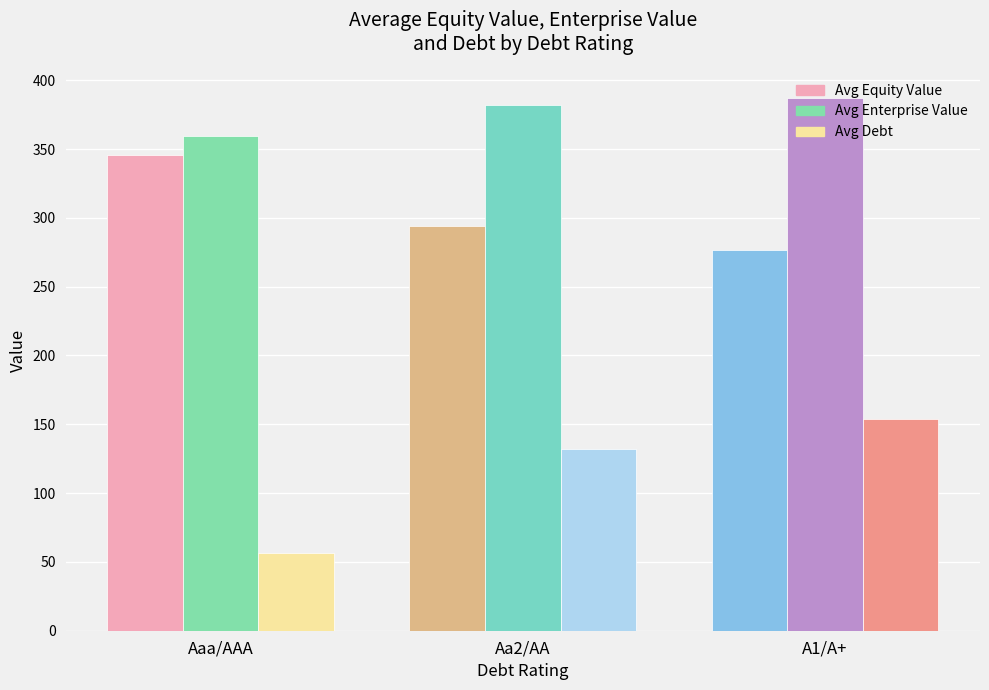

What is the label of the 3rd bar from the left?

A1/A+